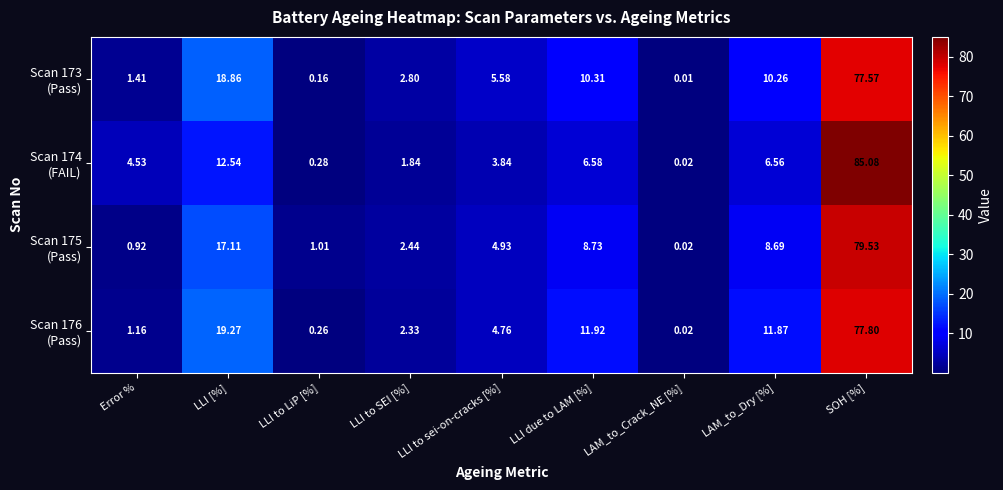

Which label corresponds to the smallest value in the chart?

LAM_to_Crack_NE [%]